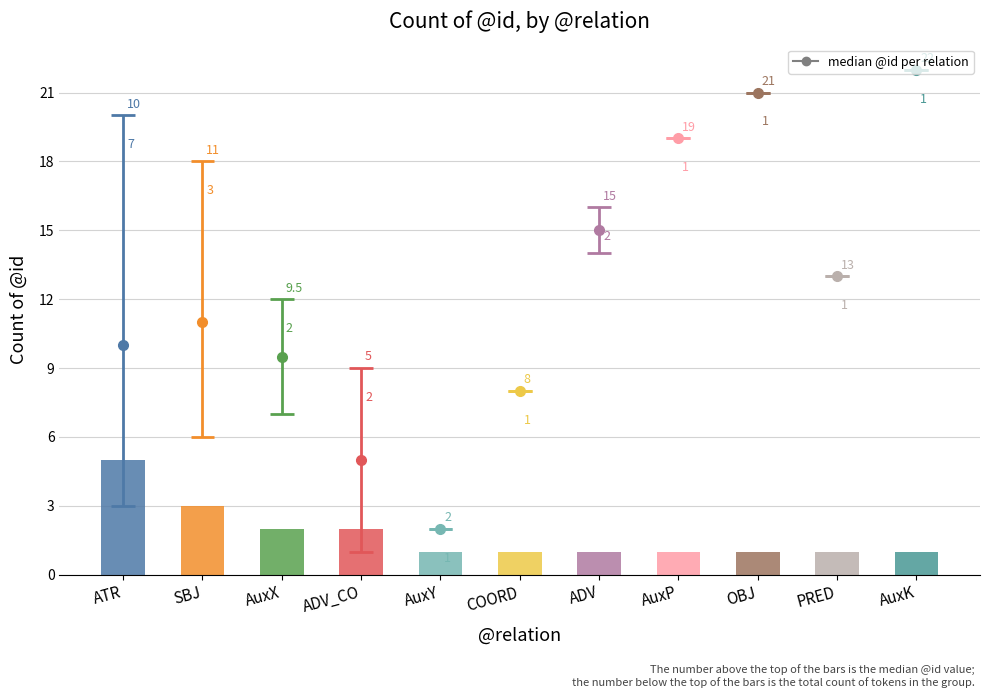

What is the greatest value displayed?

5